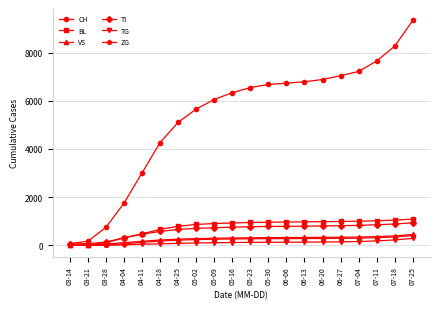

What is the greatest value displayed?

9339